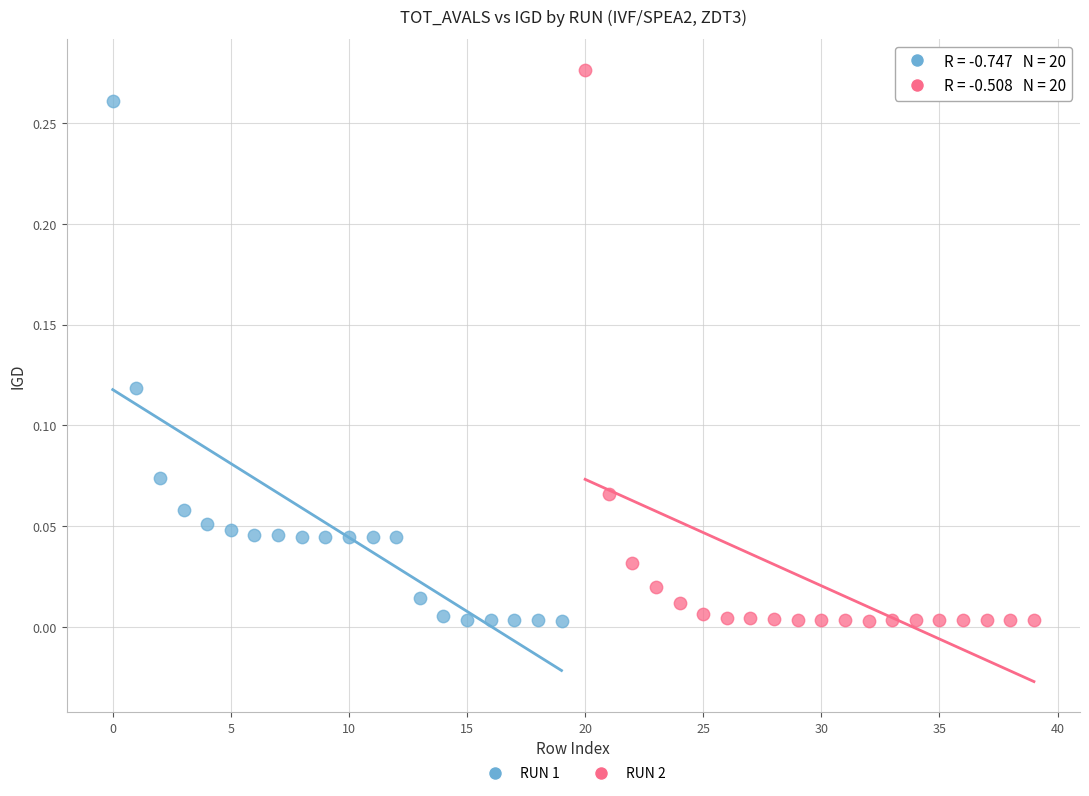

Which series contains the highest Y value?

RUN 2